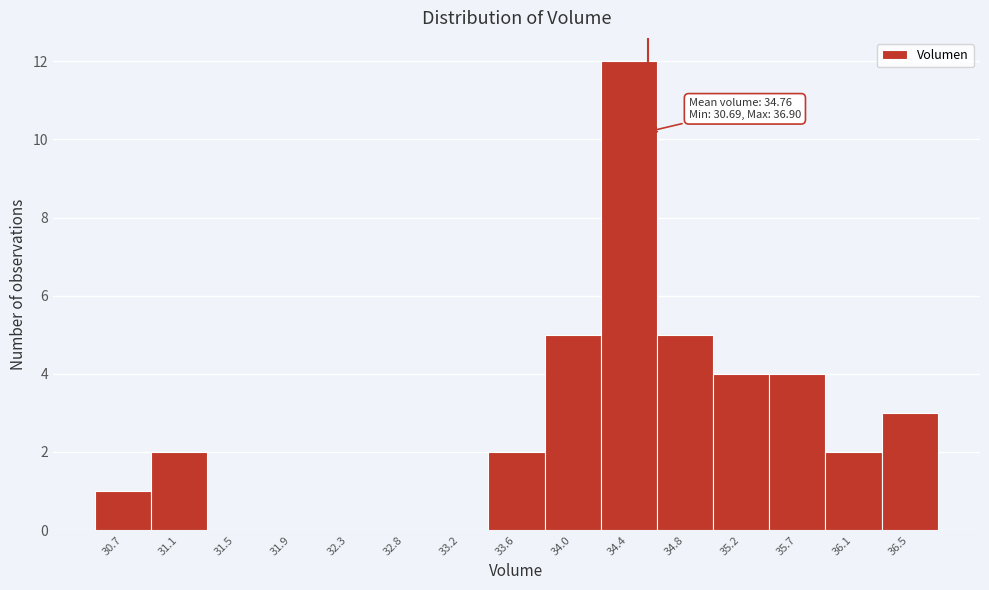

Reading left to right, extract all data points from this chart.

30.7=1	31.1=2	31.5=0	31.9=0	32.3=0	32.8=0	33.2=0	33.6=2	34.0=5	34.4=12	34.8=5	35.2=4	35.7=4	36.1=2	36.5=3